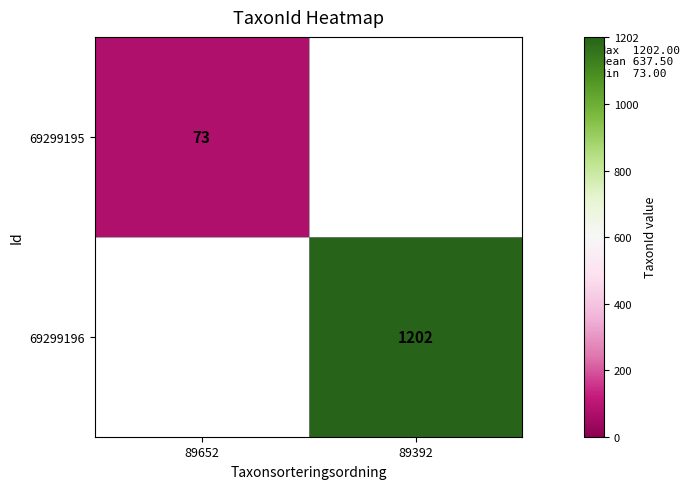

The value of 69299196 at 89392 is 1202. True or false?

True